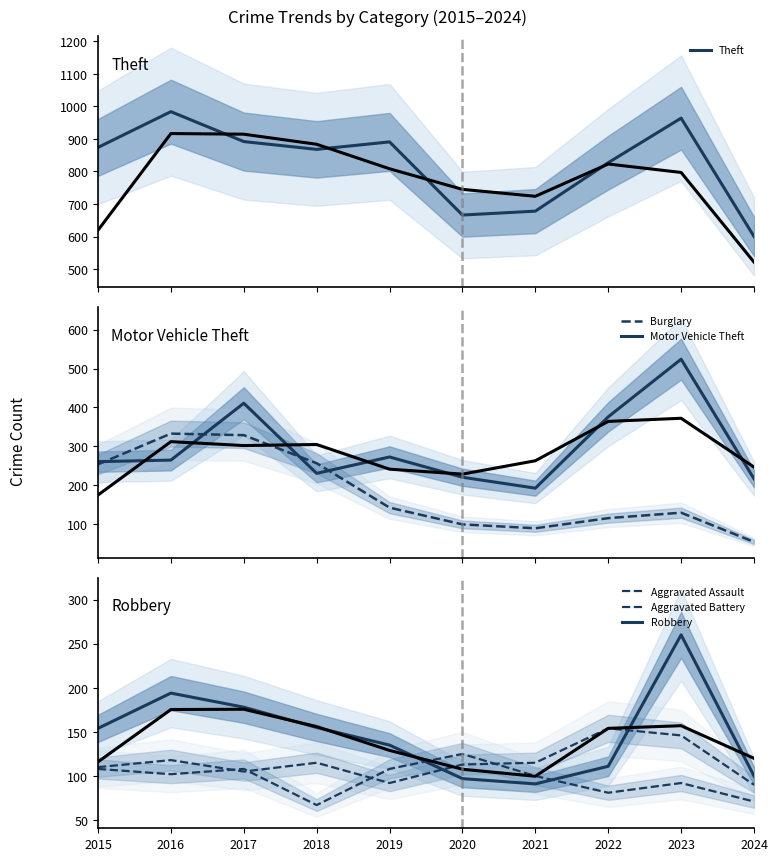

What are all the series names shown in the legend?

Theft, Burglary, Motor Vehicle Theft, Aggravated Assault, Aggravated Battery, Robbery